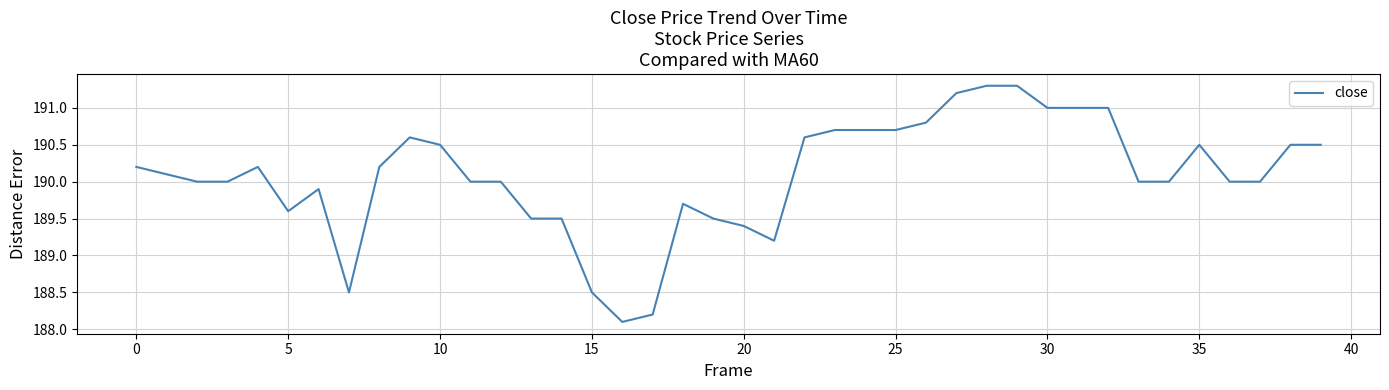

What is the smallest value displayed?

188.1